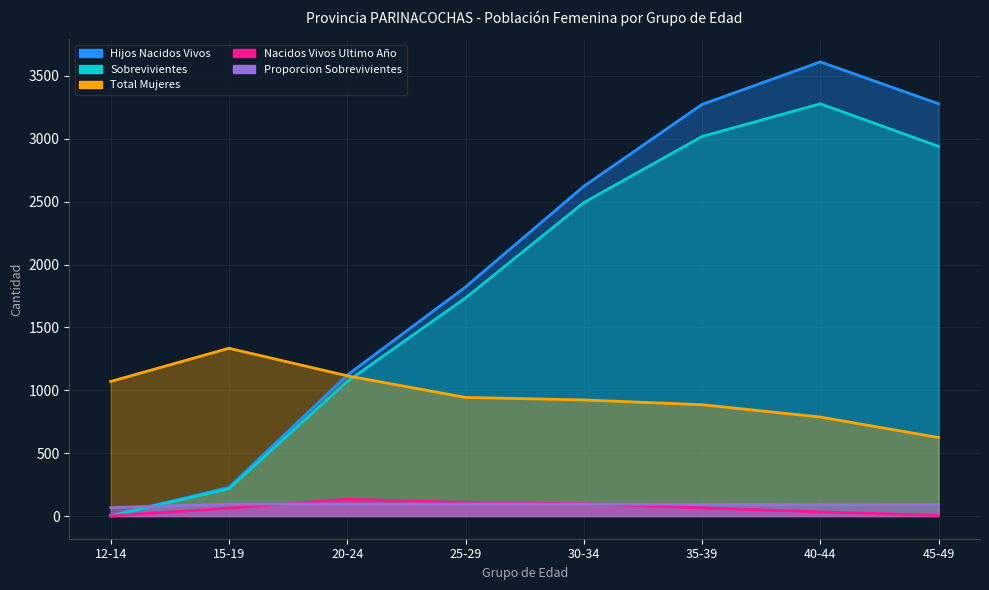

Which label corresponds to the smallest value in the chart?

12-14